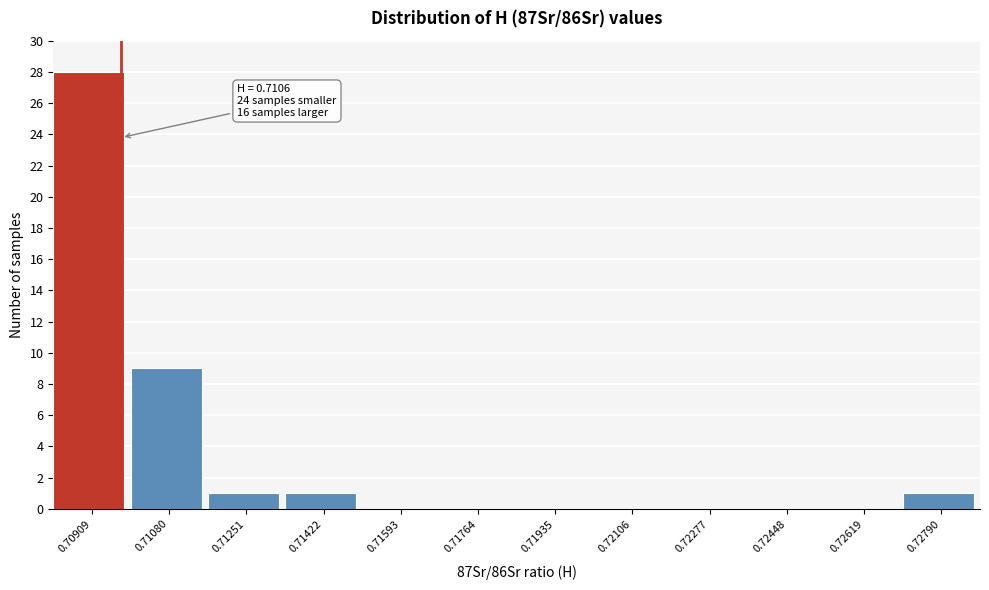

Reading left to right, what are all the values shown in this chart?

0.70909=28	0.71080=9	0.71251=1	0.71422=1	0.71593=0	0.71764=0	0.71935=0	0.72106=0	0.72277=0	0.72448=0	0.72619=0	0.72790=1